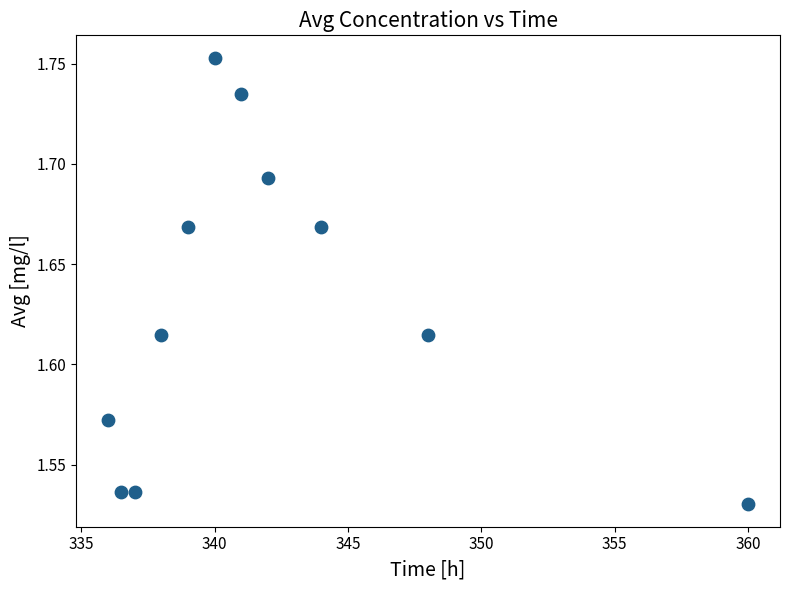

What is the average X value?

342.0